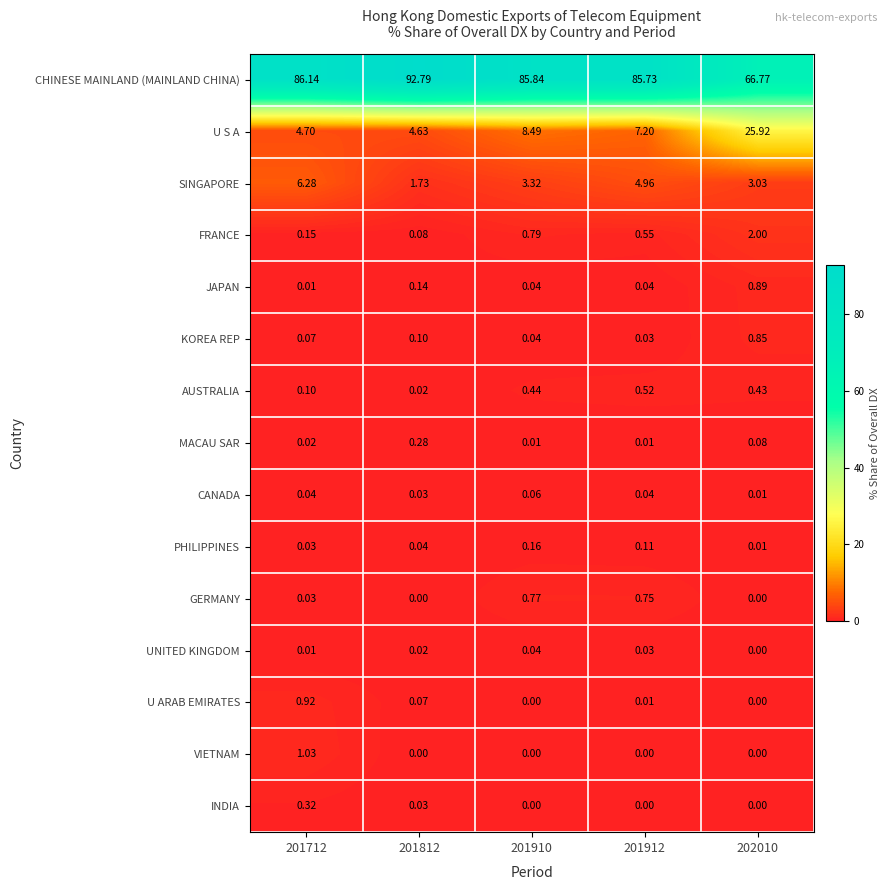

At which category is the sum across all series the highest?

201910